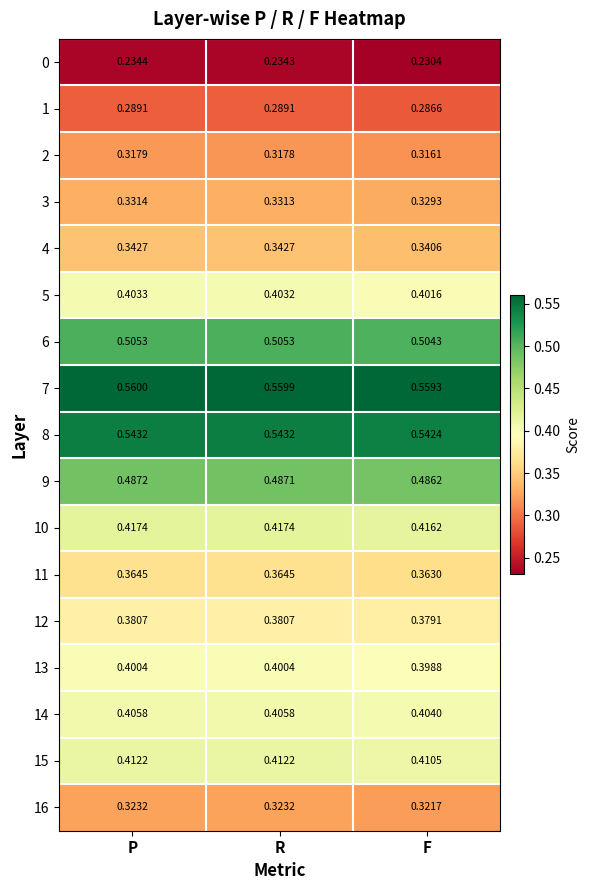

At which label is 16 closest to 0?

F